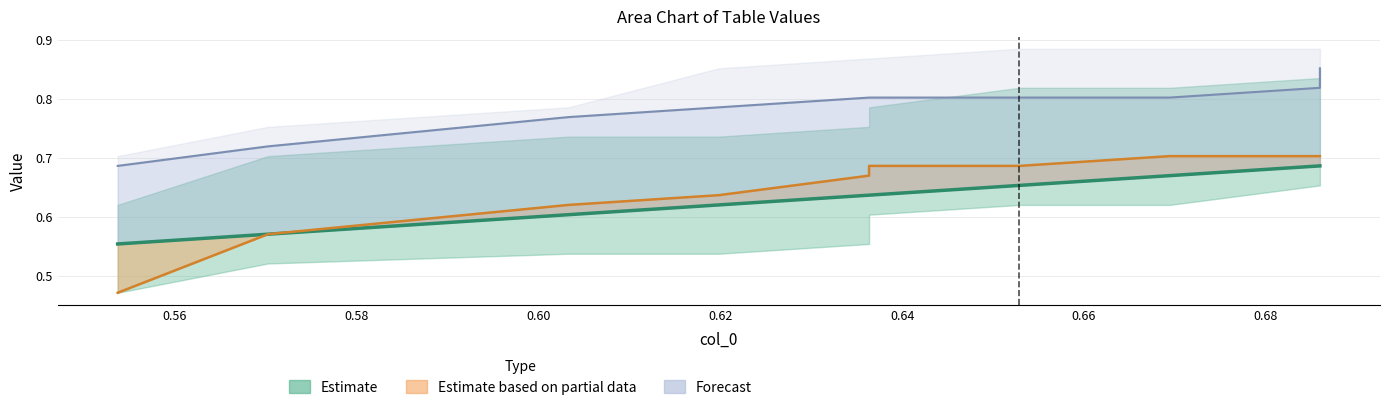

True or false: col_7 has a value of 0.3 at 0.54.

False